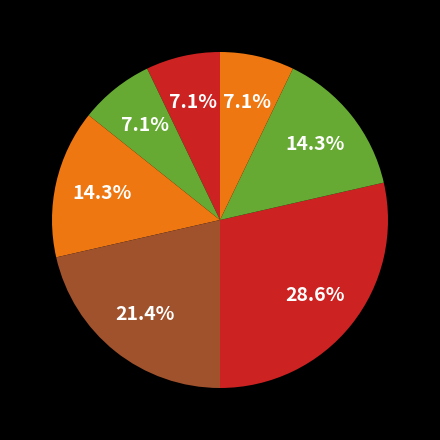

How many segments does this pie chart have?

7